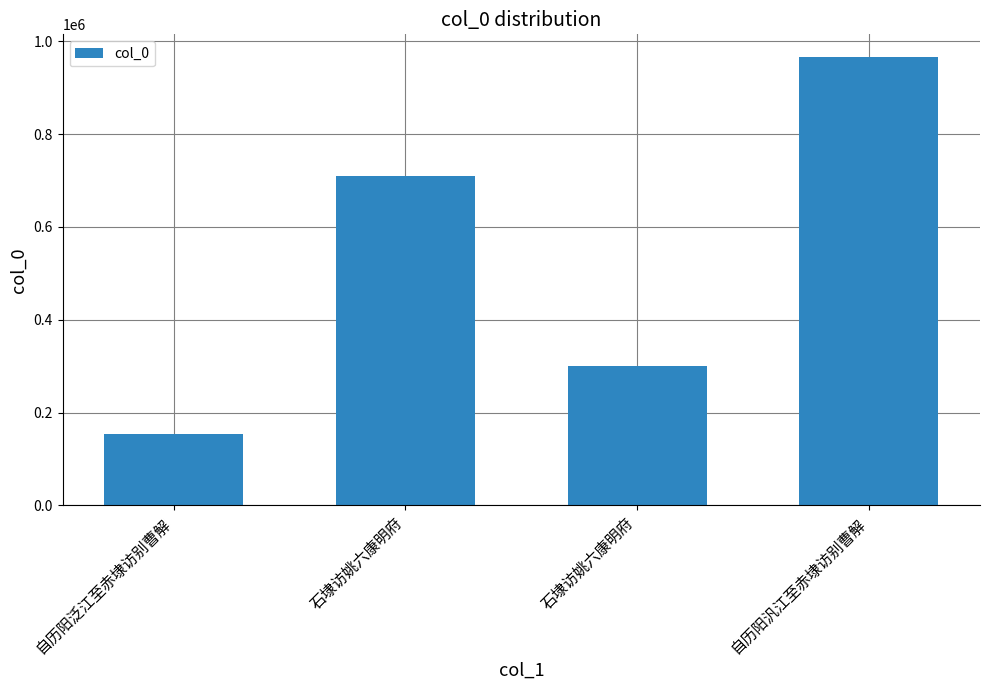

List the labels in order of value, smallest first.

自历阳泛江至赤埭访别曹解, 石埭访姚六康明府, 石埭访姚六康明府, 自历阳汎江至赤埭访别曹解